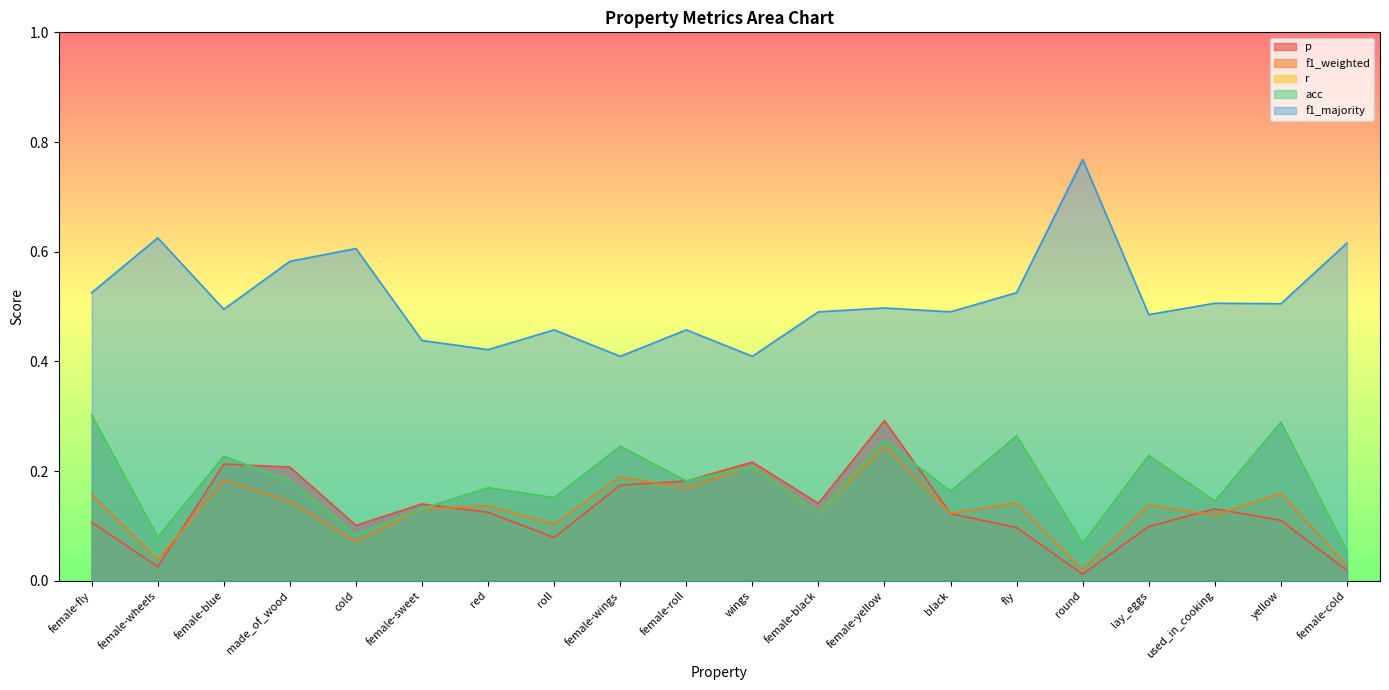

Which category has the lowest value across all series?

round